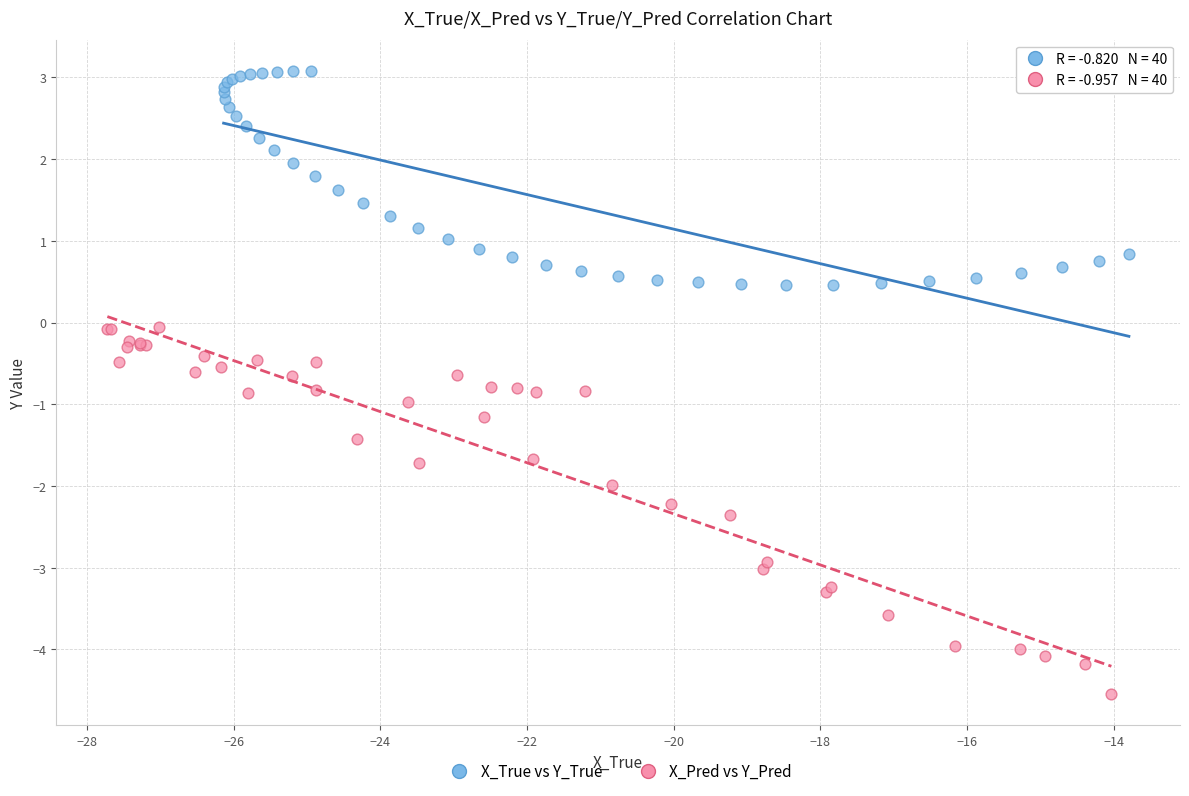

Which series reaches the minimum Y coordinate?

X_Pred vs Y_Pred